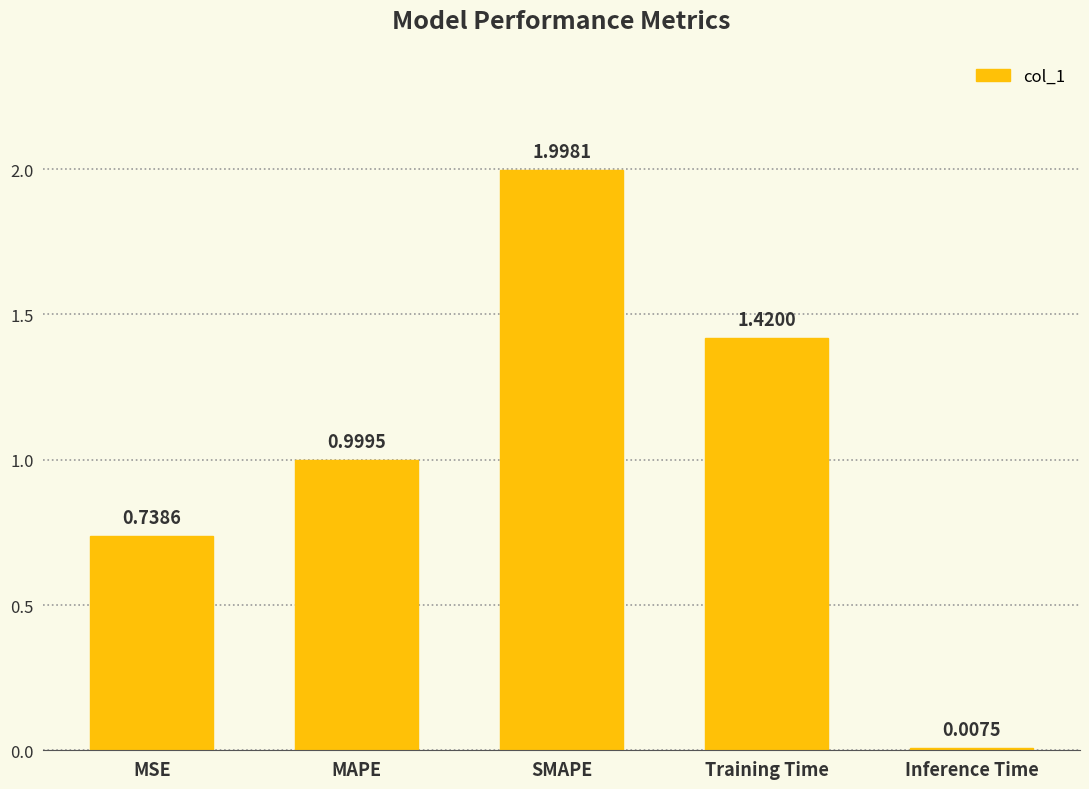

The value at MSE is 0.2. True or false?

False